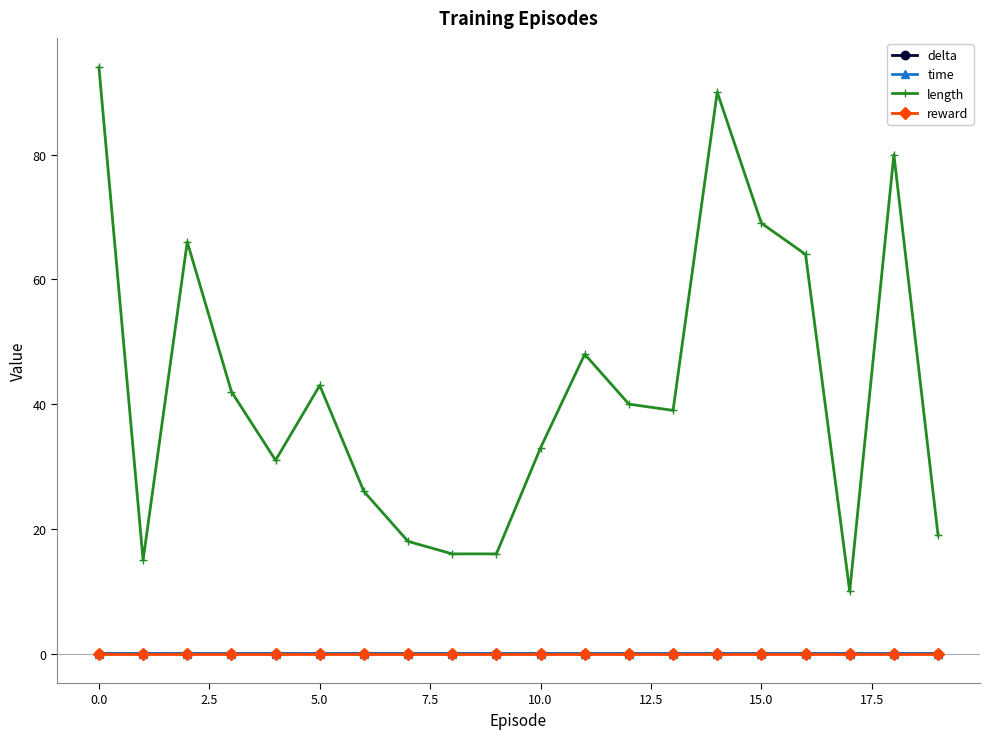

Which series has the largest total across all categories?

length